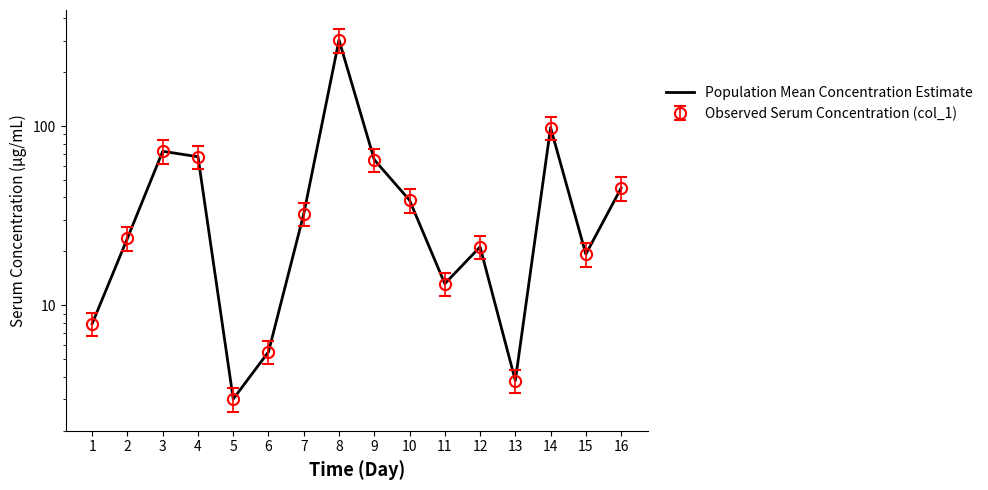

What is the sum of all values?

819.3